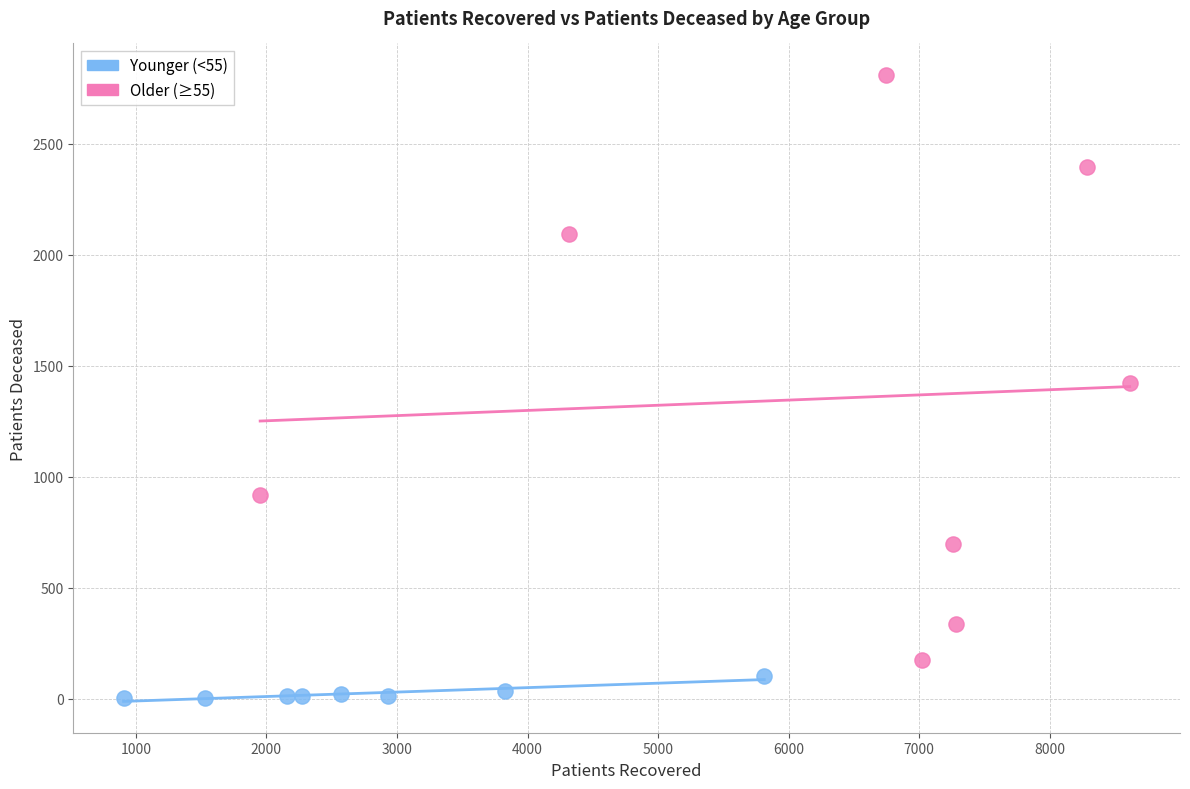

Which series has the widest spread of Y values?

Older (≥55)